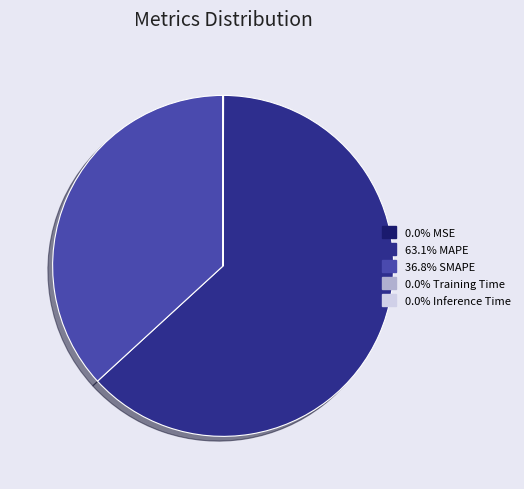

Is there any slice that represents more than half of the pie?

Yes